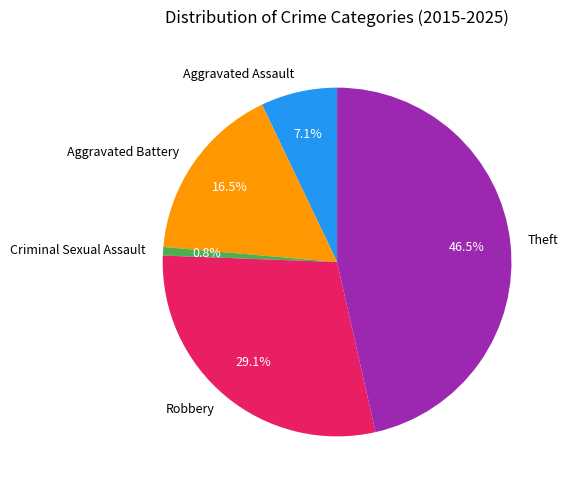

Which slice is the smallest?

Criminal Sexual Assault